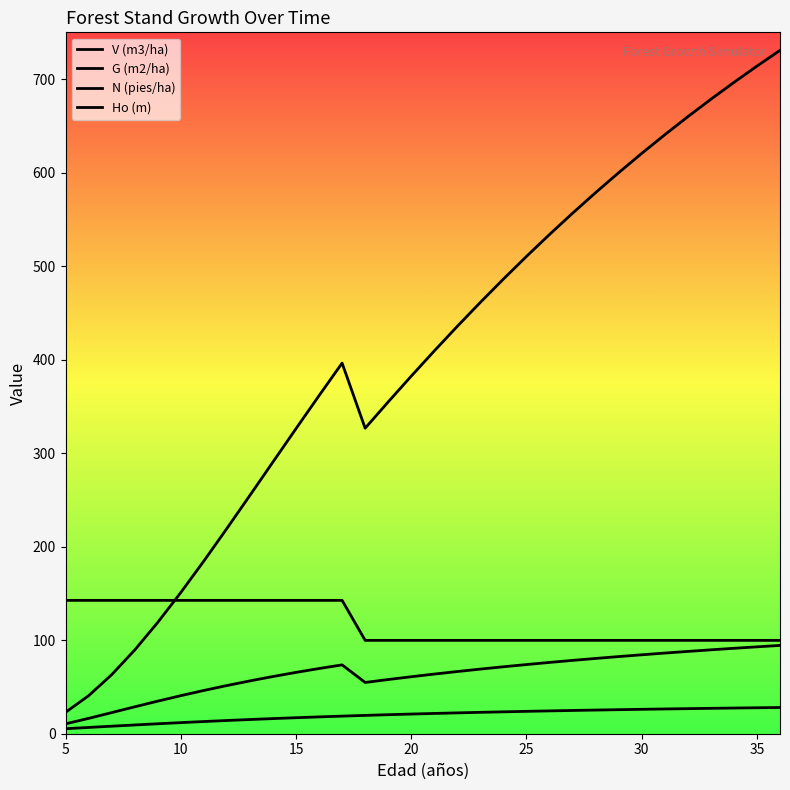

Does the chart have visible grid lines?

No